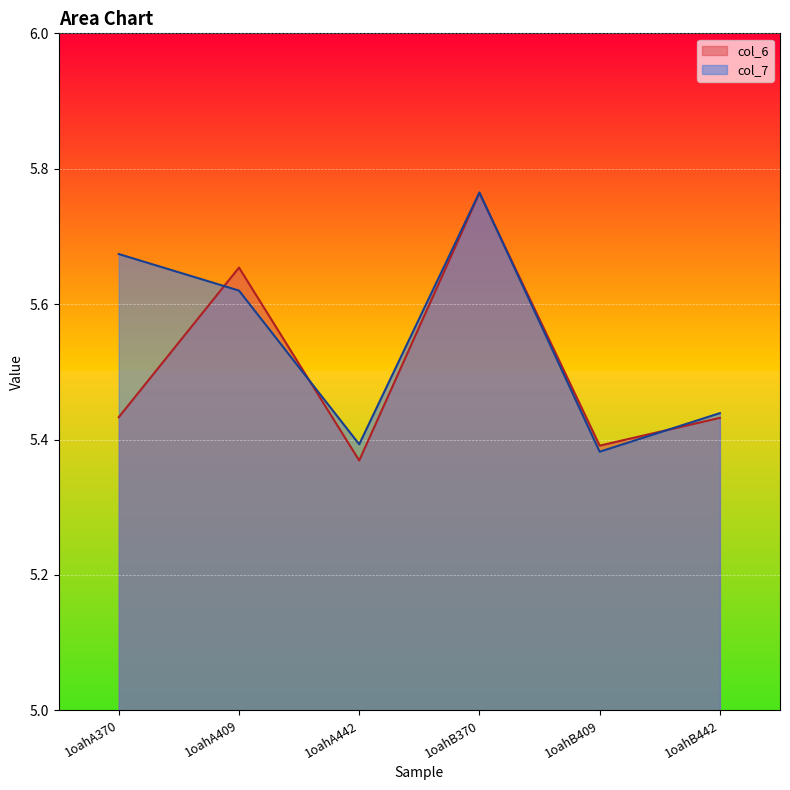

Which series has the largest total across all categories?

col_7